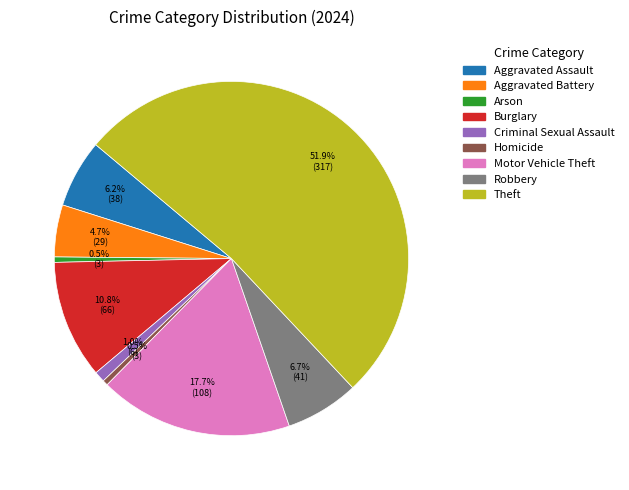

How many slices are in this pie chart?

9